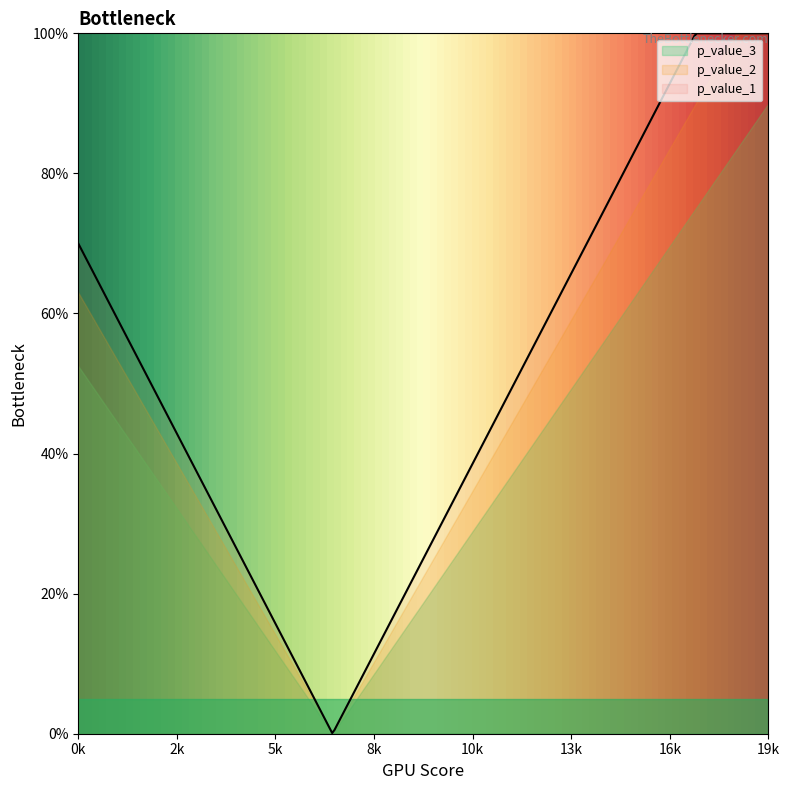

Count the number of categories in the chart.

20